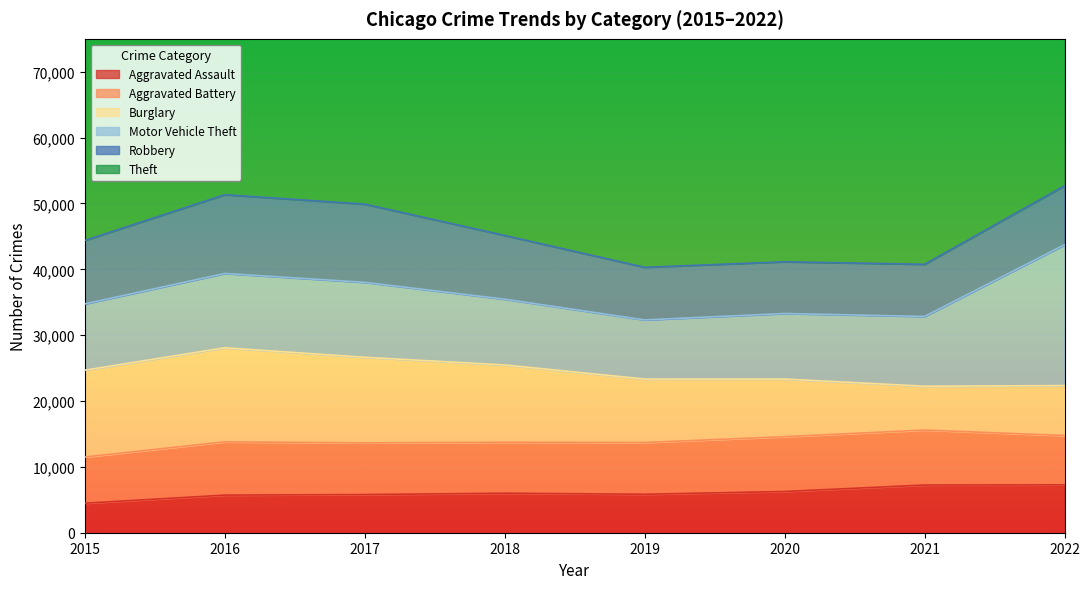

In Burglary, how many points are lower than both neighbors (excluding endpoints)?

1